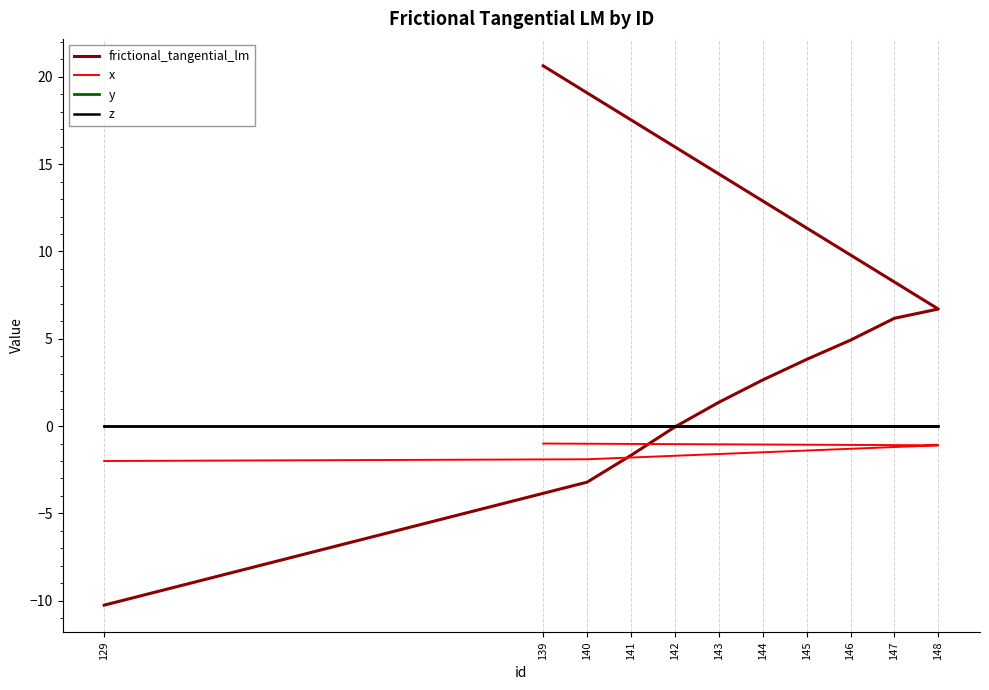

True or false: z and y intersect in this chart.

False